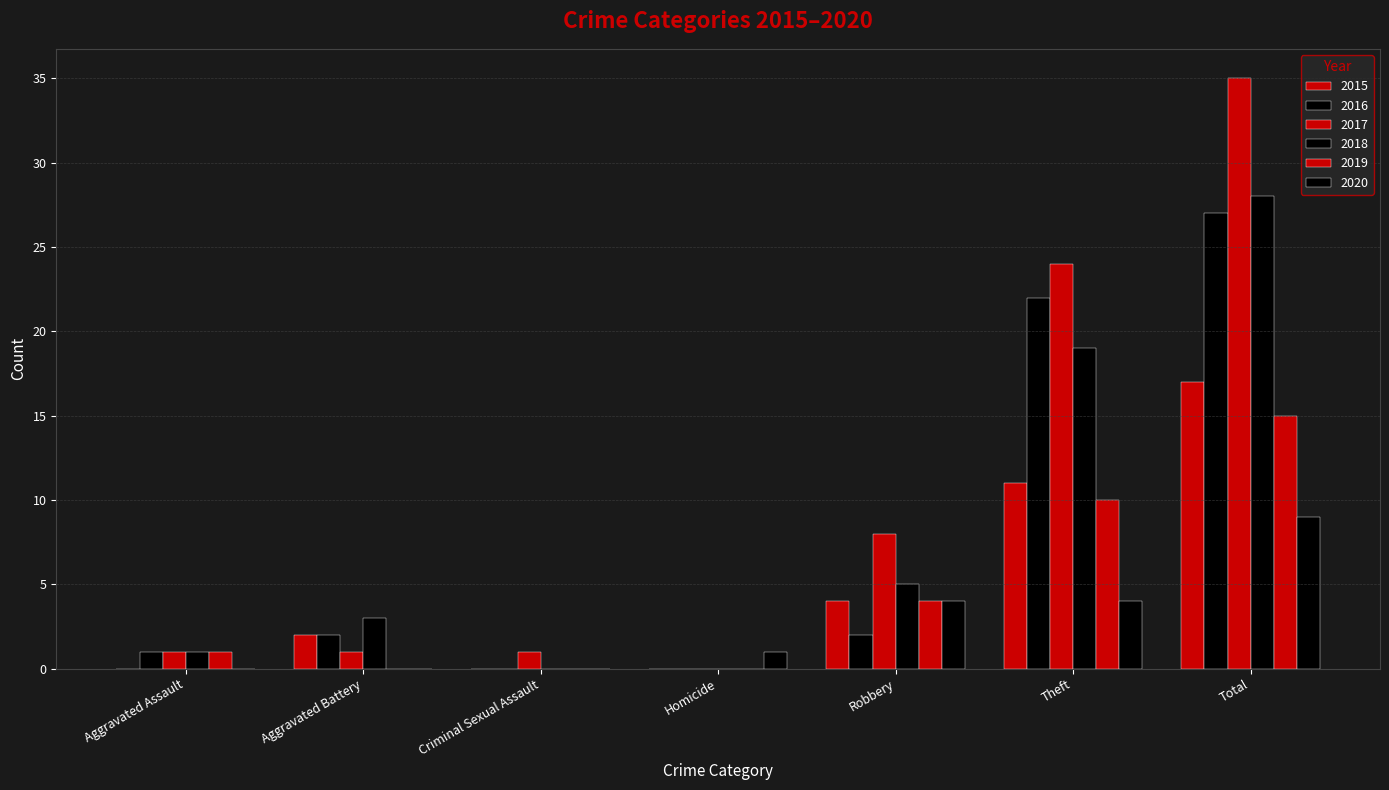

At which label does 2018 first exceed 3?

Robbery